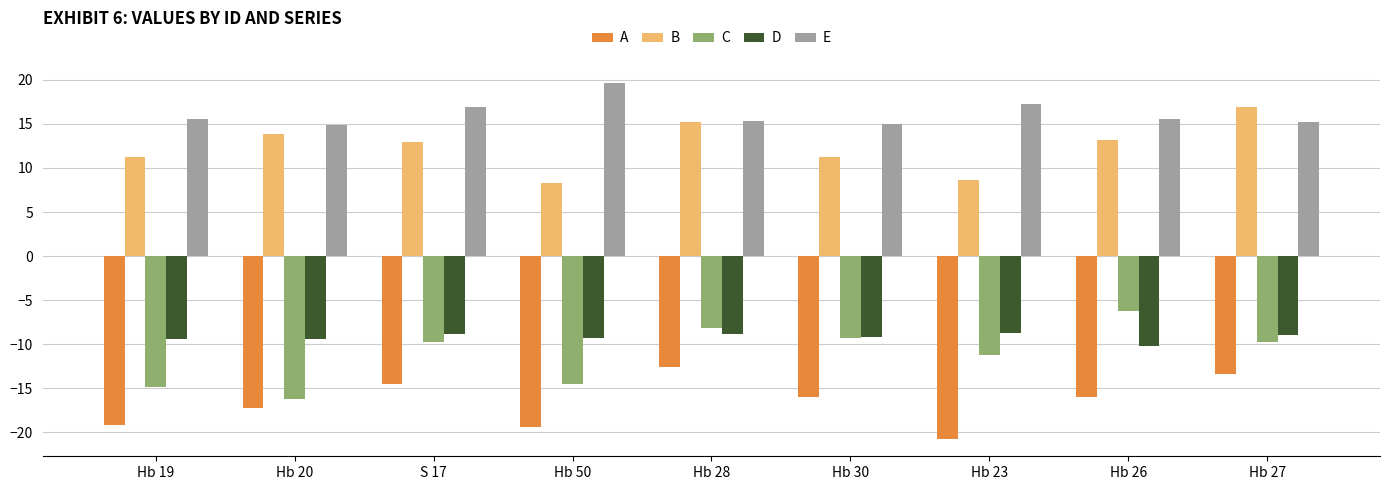

List the series in order of their peak value, highest first.

E, B, C, D, A